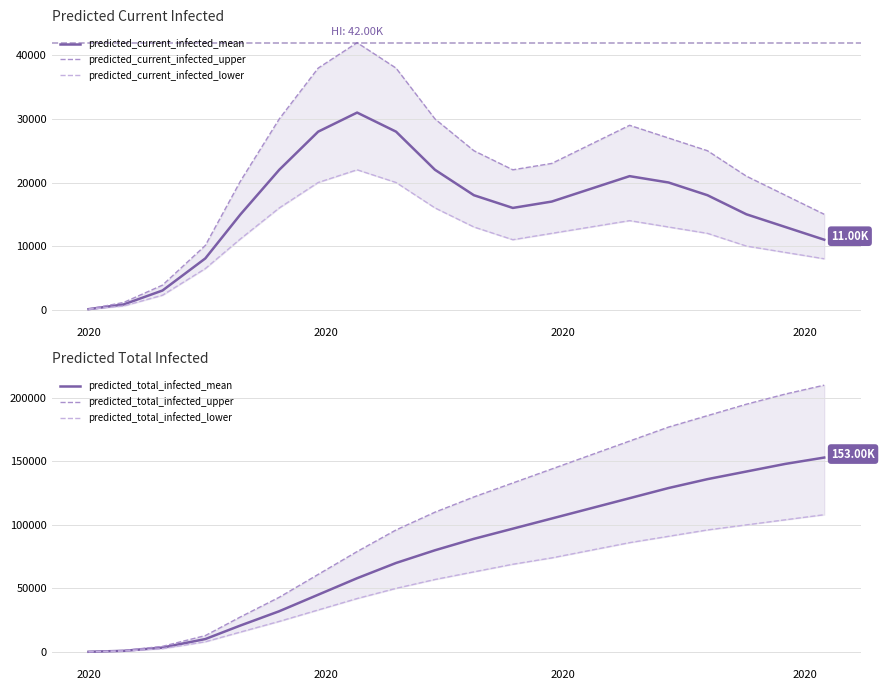

What is the average value of the predicted_current_infected_mean series?

16295